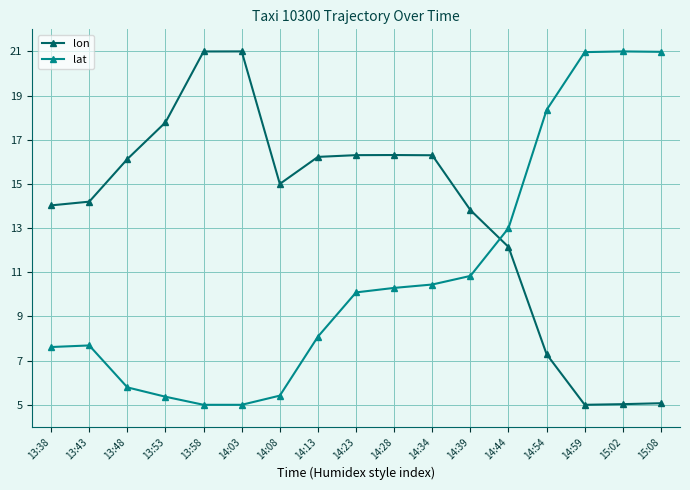

True or false: lat has more than 0 points higher than both neighbors.

True